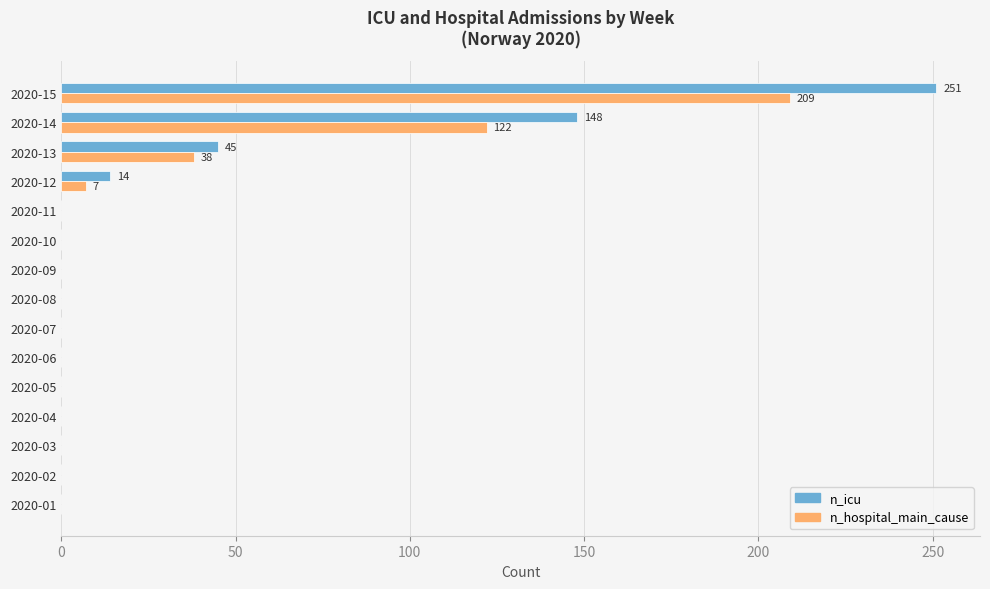

What are all the series names shown in the legend?

n_icu, n_hospital_main_cause